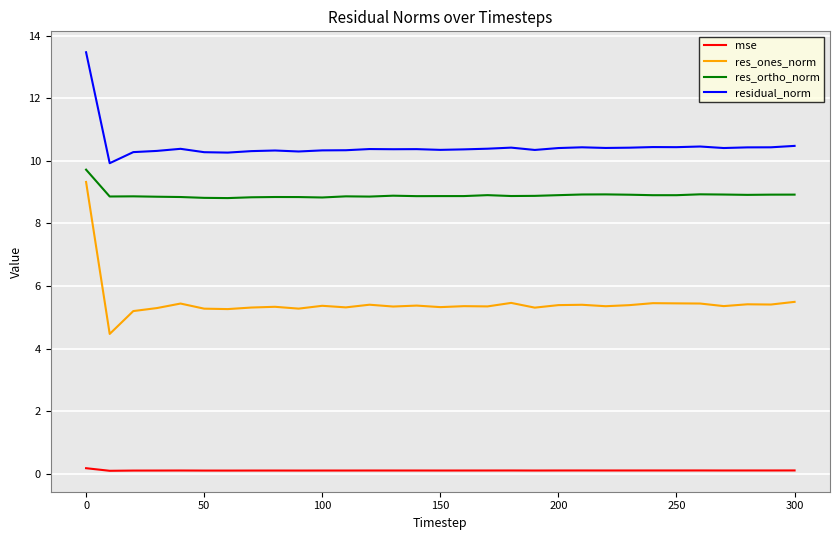

List the series in order of their overall mean, highest first.

residual_norm, res_ortho_norm, res_ones_norm, mse